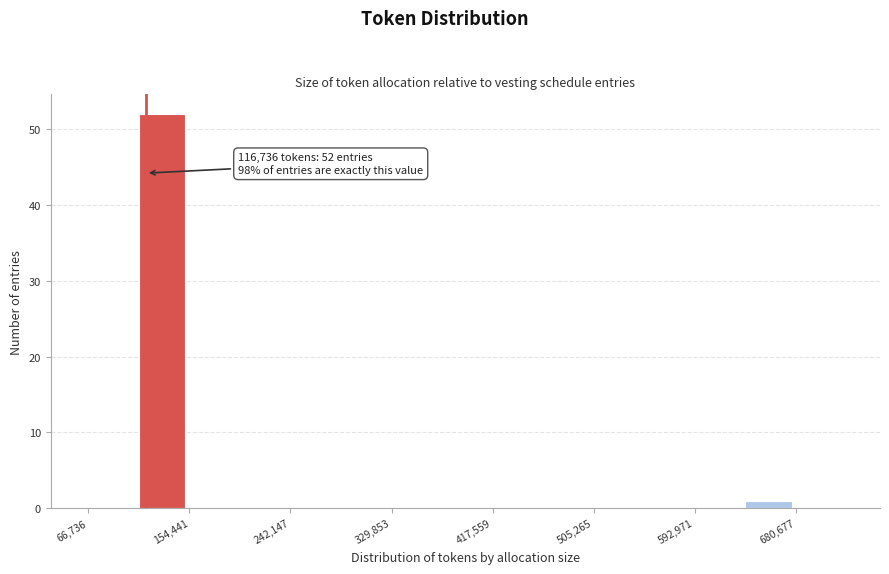

Over which range of the x-axis is the bar tallest?

110000 to 150000